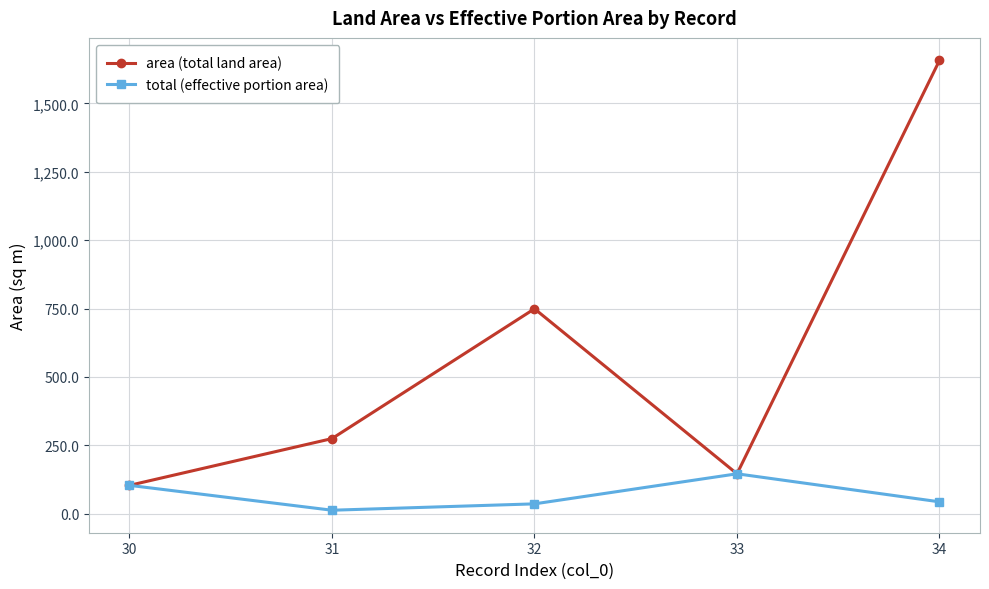

What is the lowest value of the area (total land area) series?

103.3